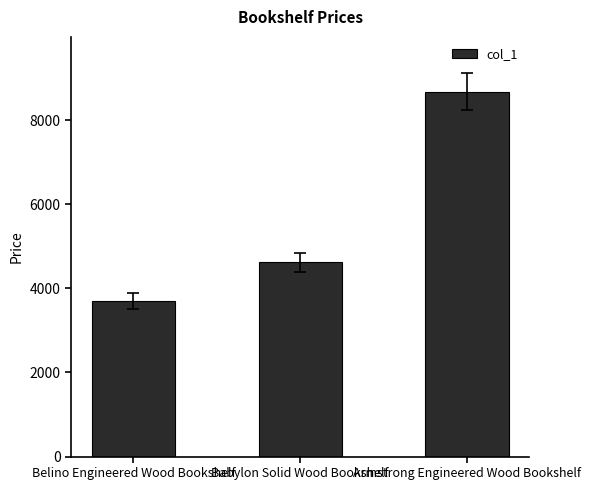

What is the difference between the values at Armstrong Engineered Wood Bookshelf and Babylon Solid Wood Bookshelf?

4060